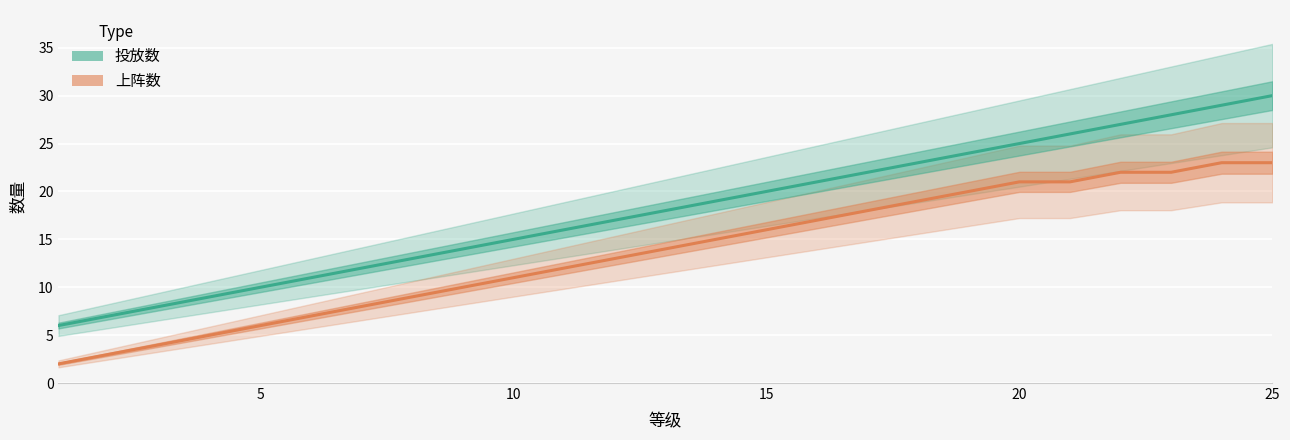

Reading left to right, extract all data points from this chart.

投放数: 6	7	8	9	10	11	12	13	14	15	16	17	18	19	20	21	22	23	24	25	26	27	28	29	30
上阵数: 2	3	4	5	6	7	8	9	10	11	12	13	14	15	16	17	18	19	20	21	21	22	22	23	23